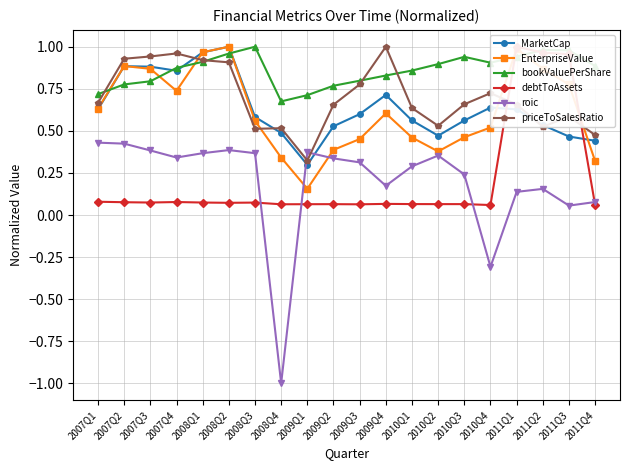

What value does the bookValuePerShare series have at 2008Q3?

1.0